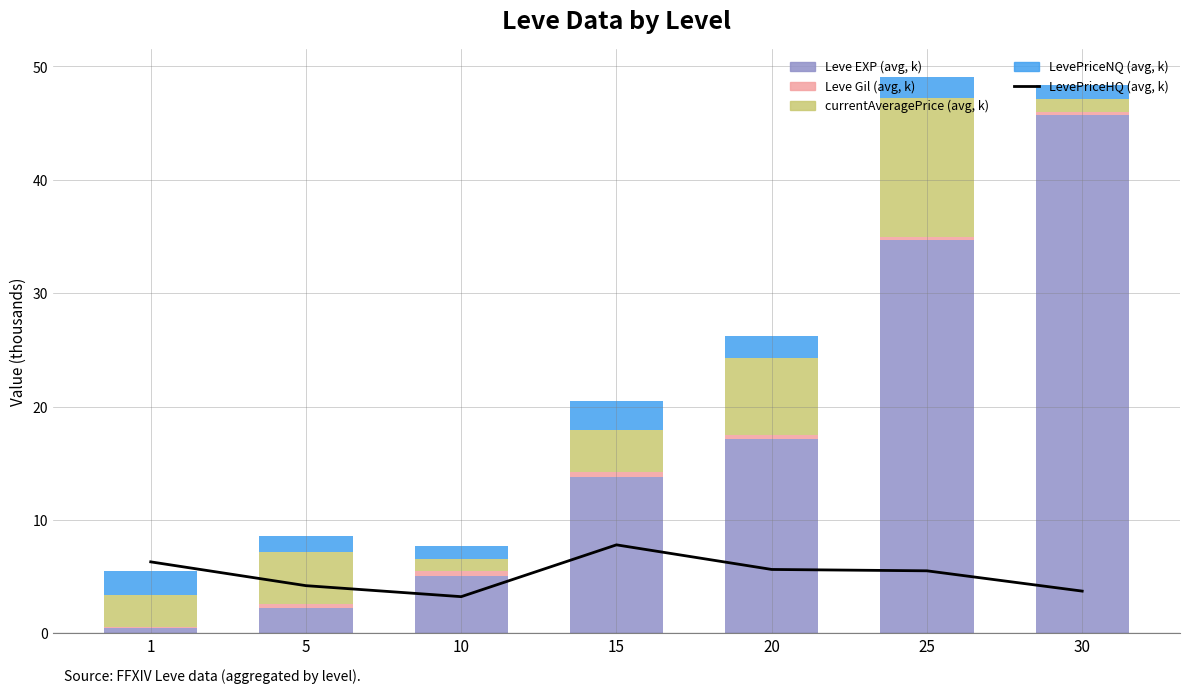

Is the value of LevePriceNQ (avg, k) at 1 greater than the value of LevePriceHQ (avg, k) at 15?

No